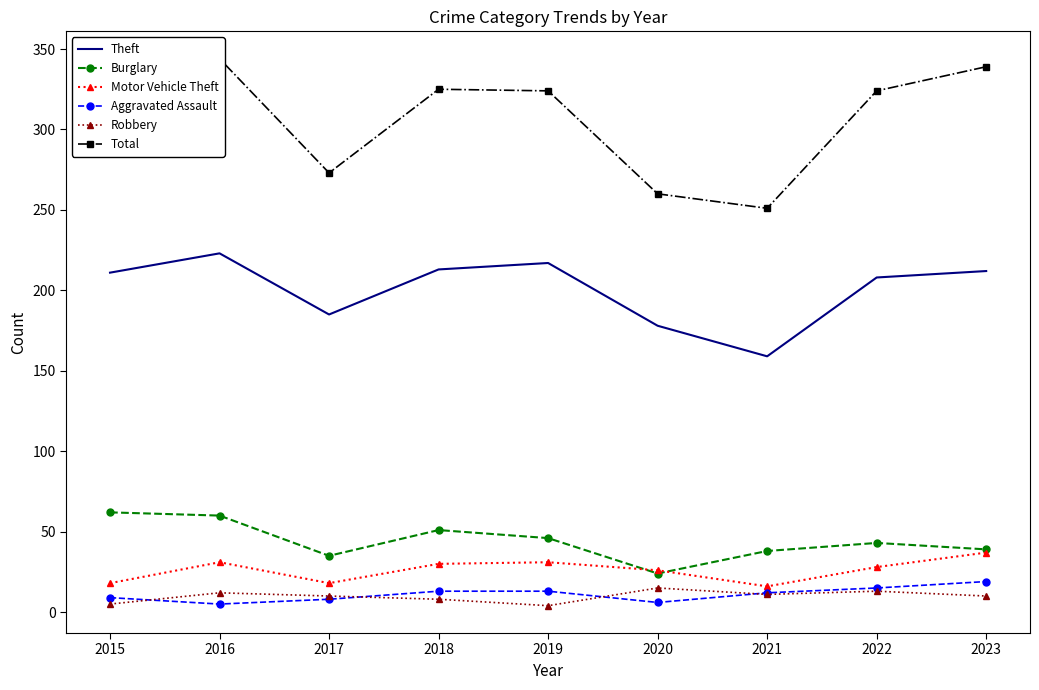

True or false: Total has a value of 407 at 2017.

False